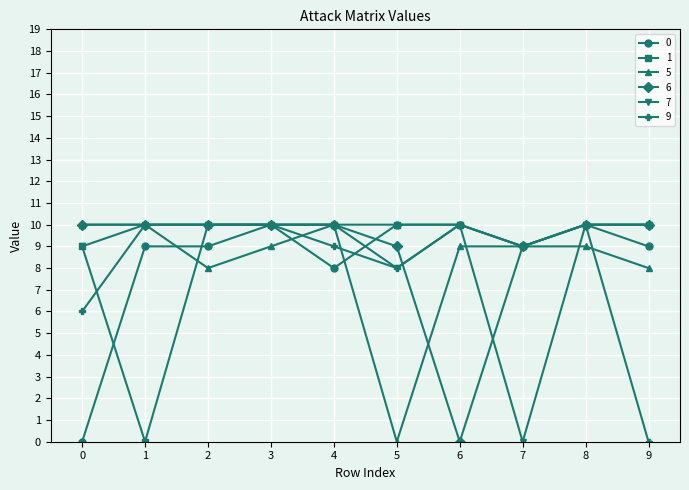

Does the chart display data point markers on the line(s)?

Yes